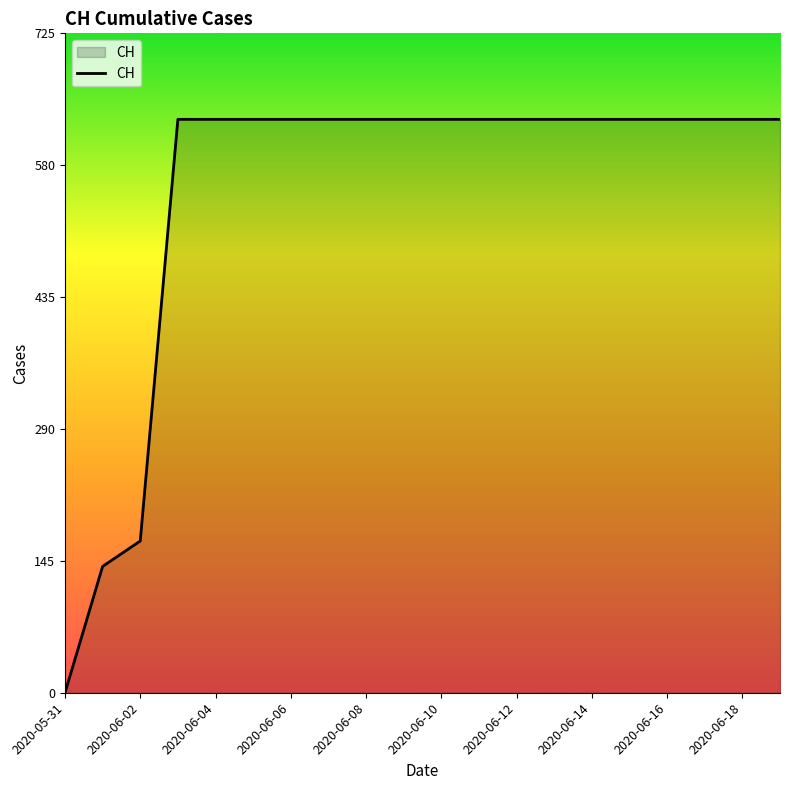

What is the greatest value displayed?

631